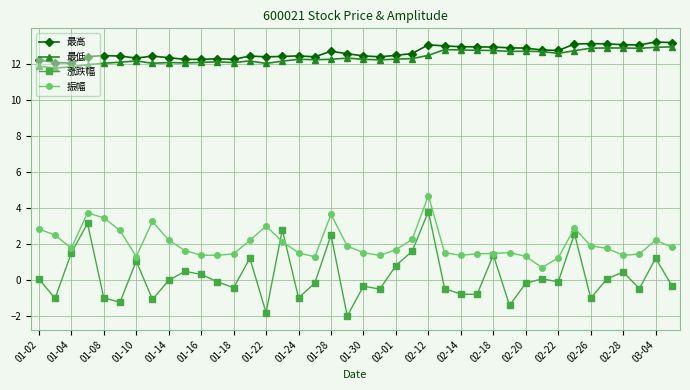

True or false: 振幅 has more than 1 points higher than both neighbors.

True